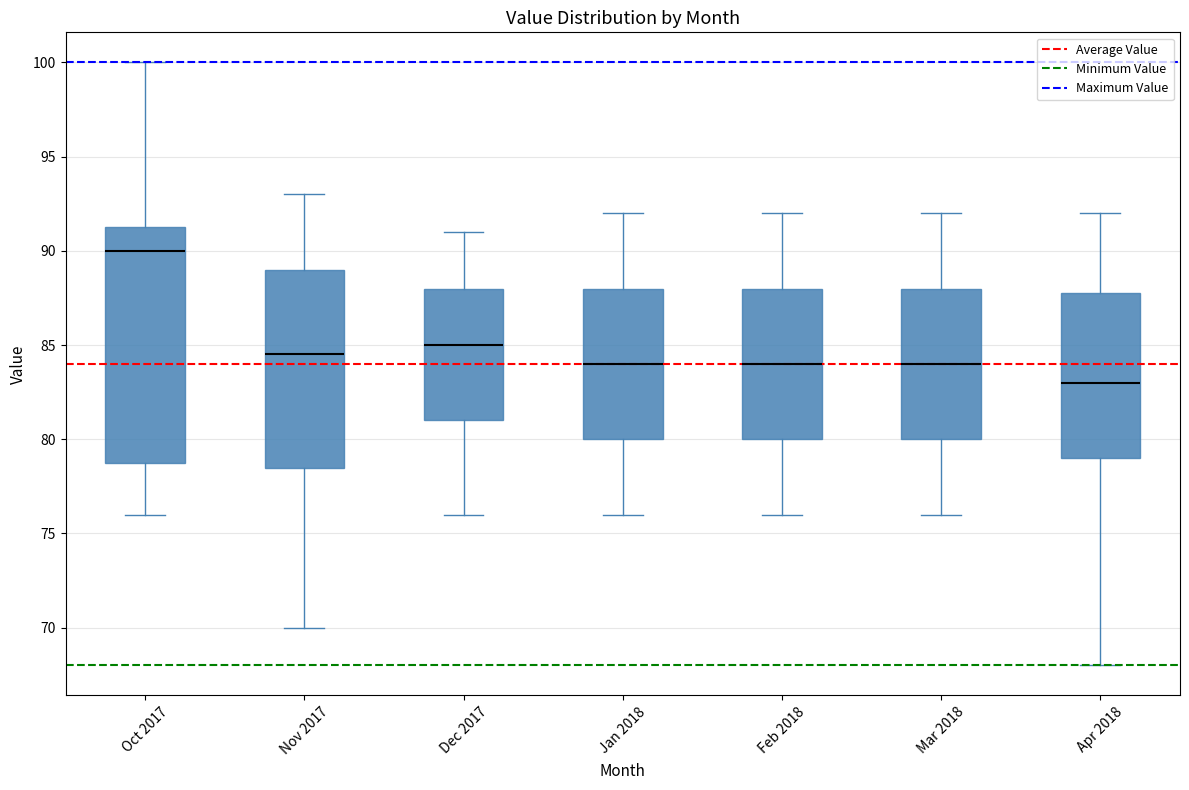

Comparing the boxes themselves (not the whiskers), which one is the tallest?

Oct 2017